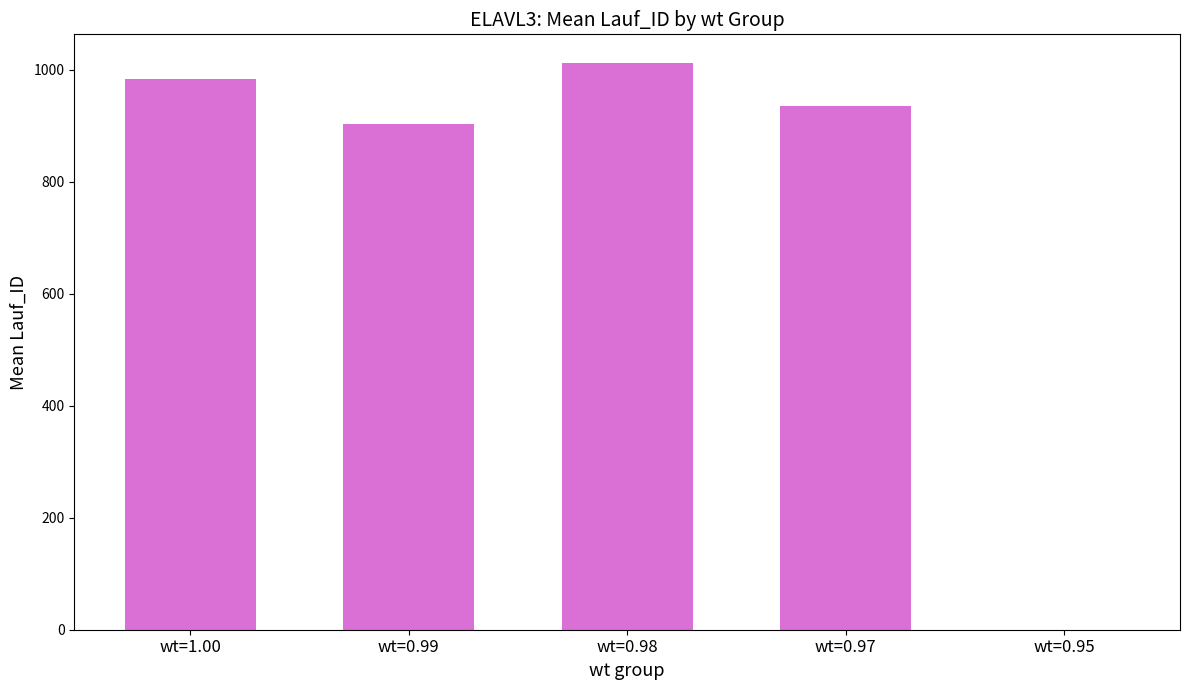

At which label is the value closest to 506?

wt=0.99